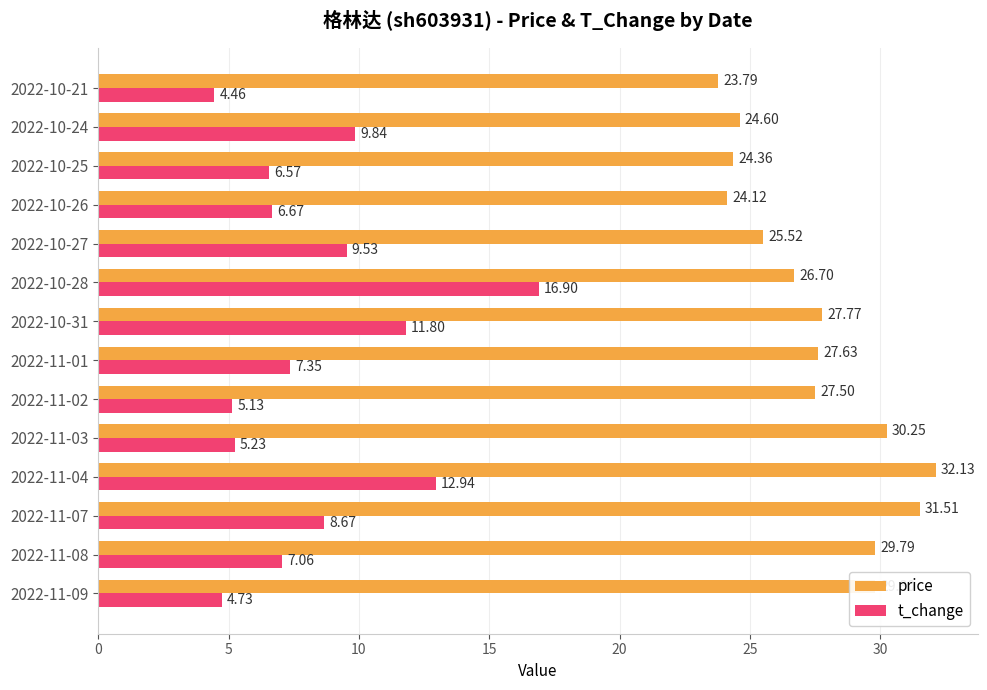

Which category has the lowest value across all series?

2022-10-21